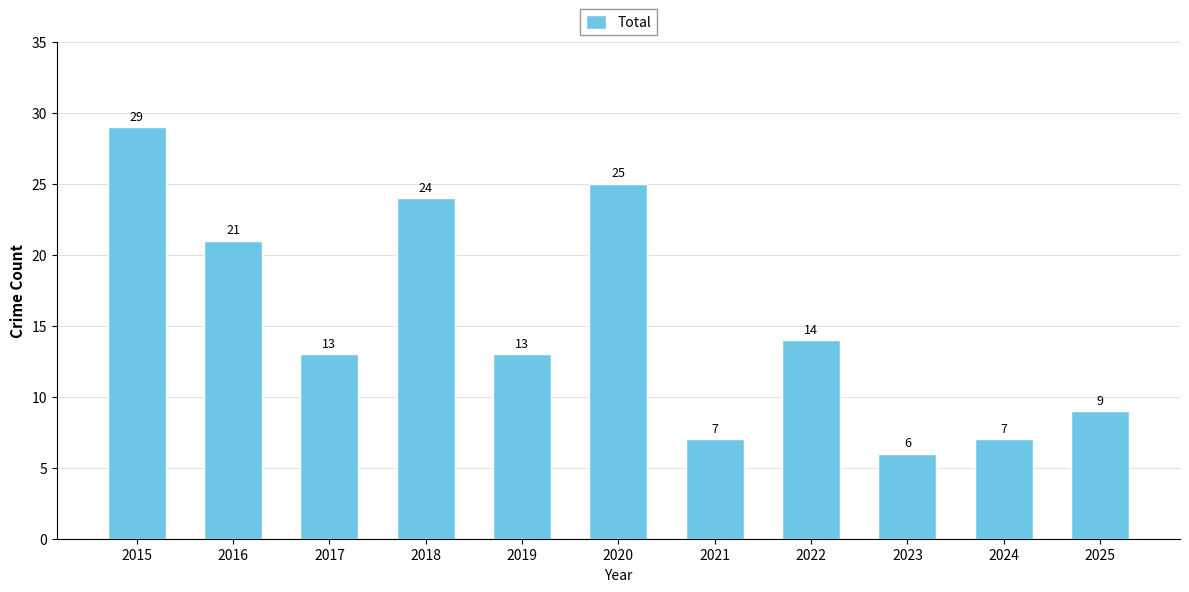

What is the value of the 9th bar from the left?

6